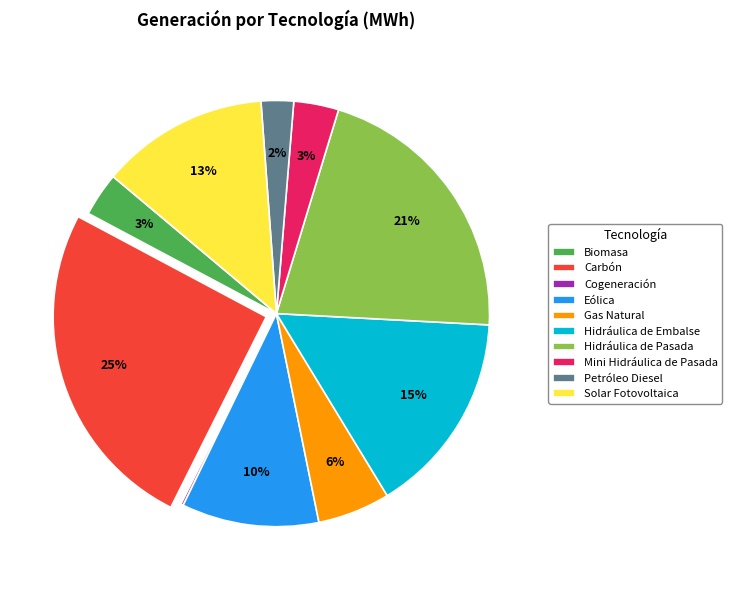

Does any single category account for the majority?

No